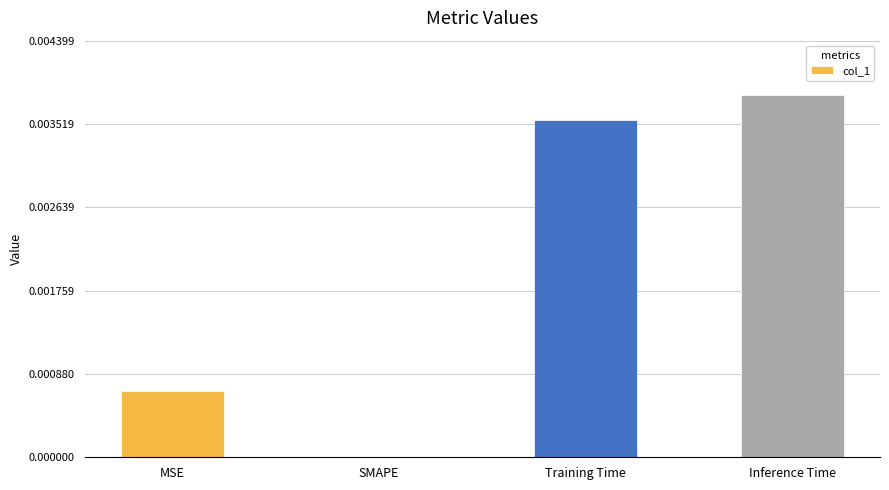

How many data points are above 0?

3